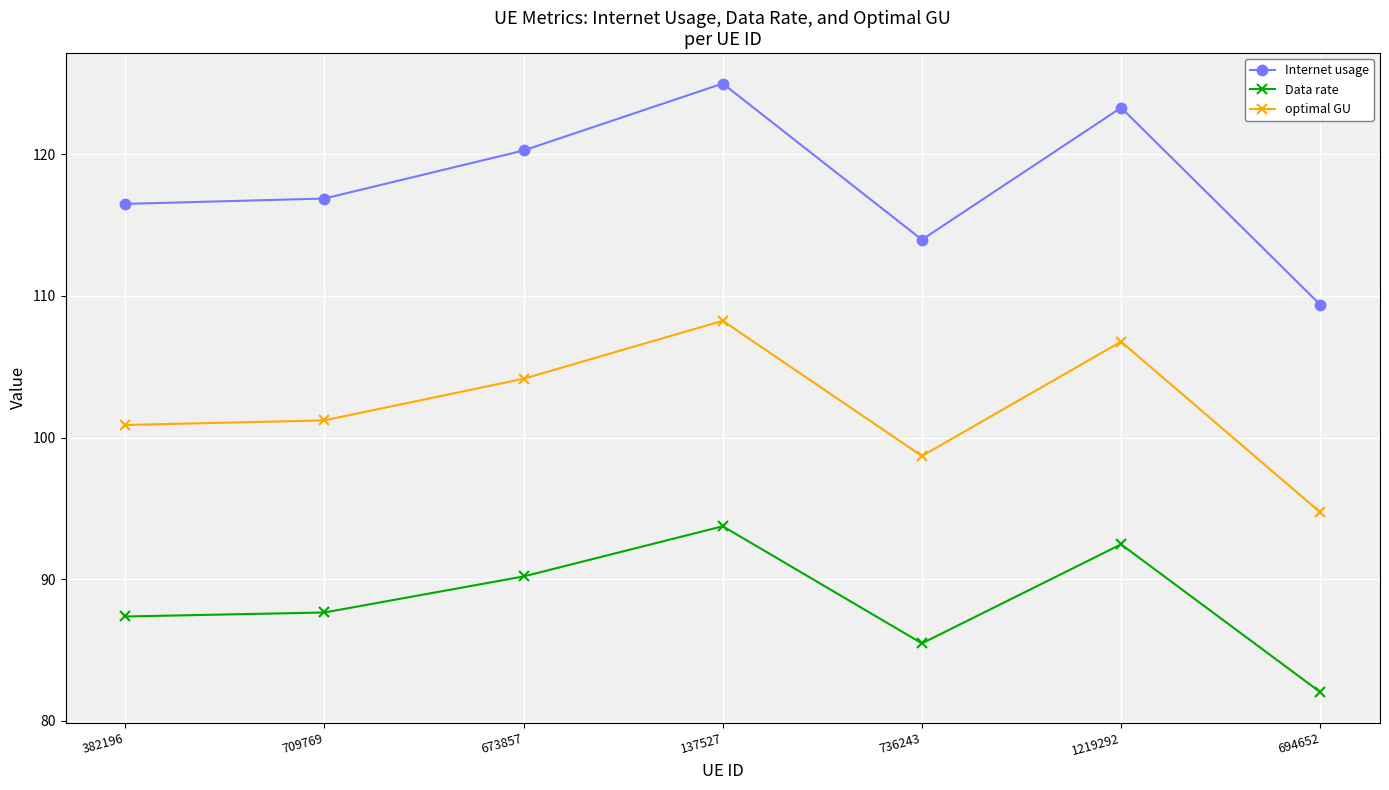

What is the average value of the Data rate series?

88.4